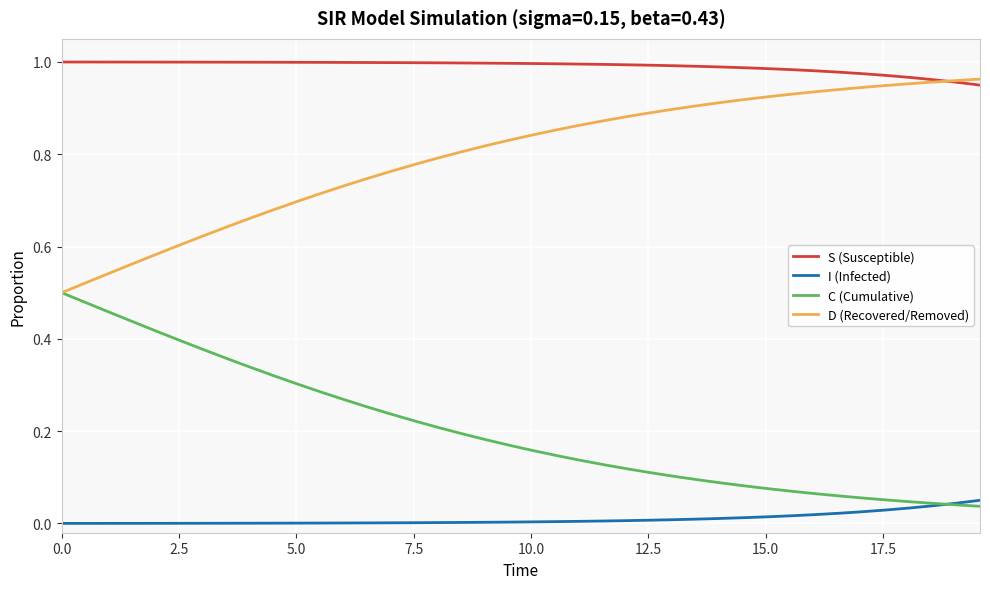

Rank the series by their average value, from lowest to highest.

I (Infected), C (Cumulative), D (Recovered/Removed), S (Susceptible)